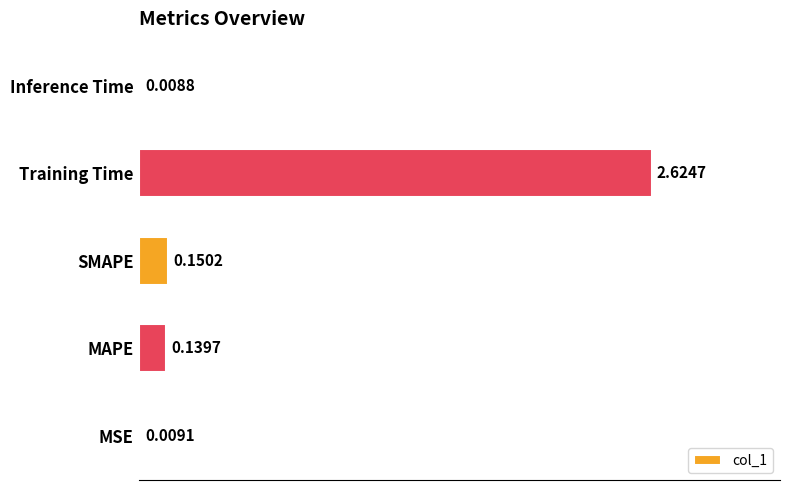

Which label corresponds to the largest value in the chart?

Training Time